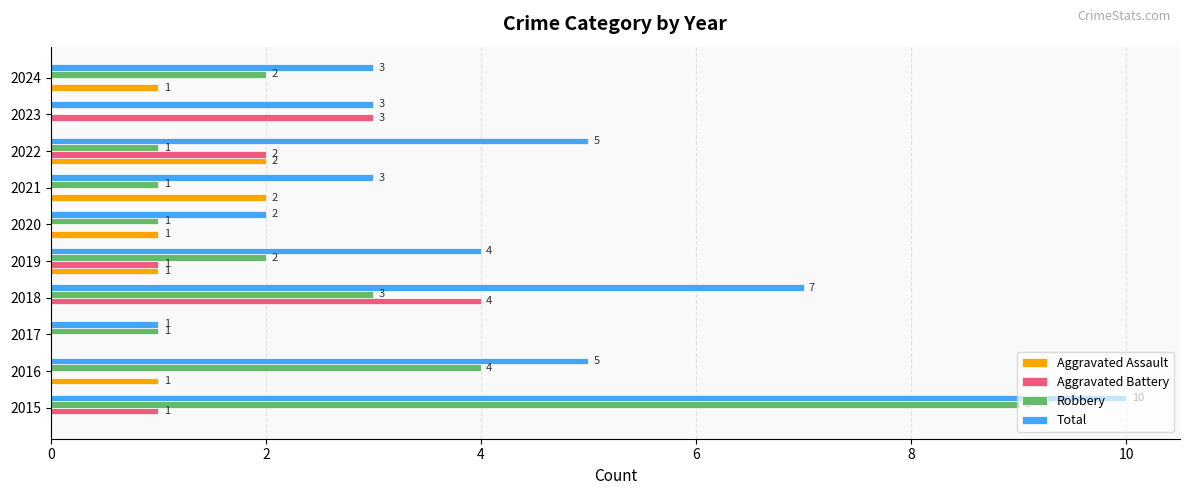

The value of Robbery at 2022 is 0. True or false?

False